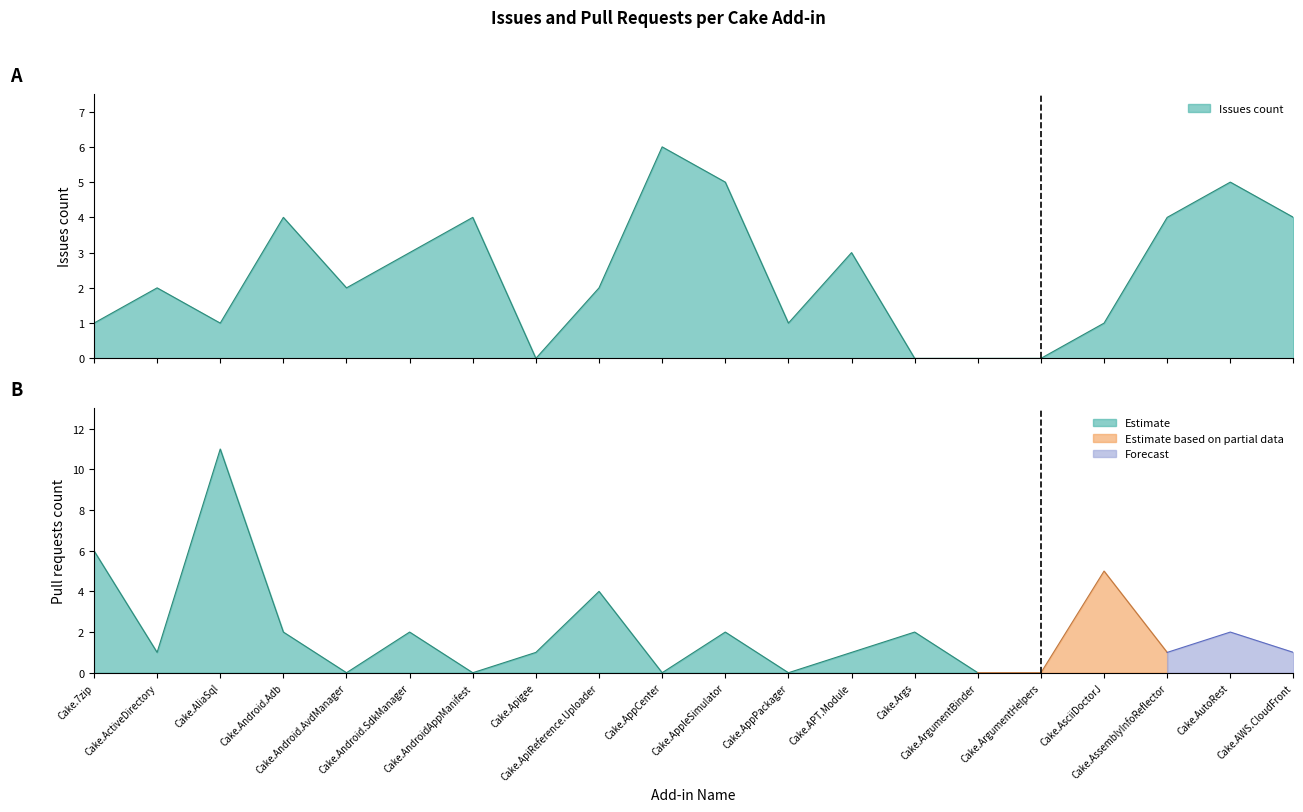

Which label corresponds to the largest value in the chart?

Cake.AppCenter